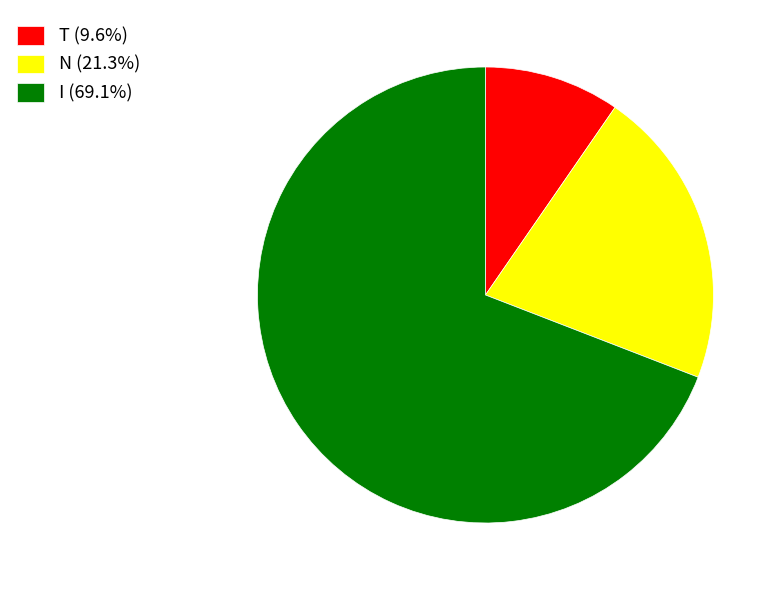

Does any single category account for the majority?

Yes